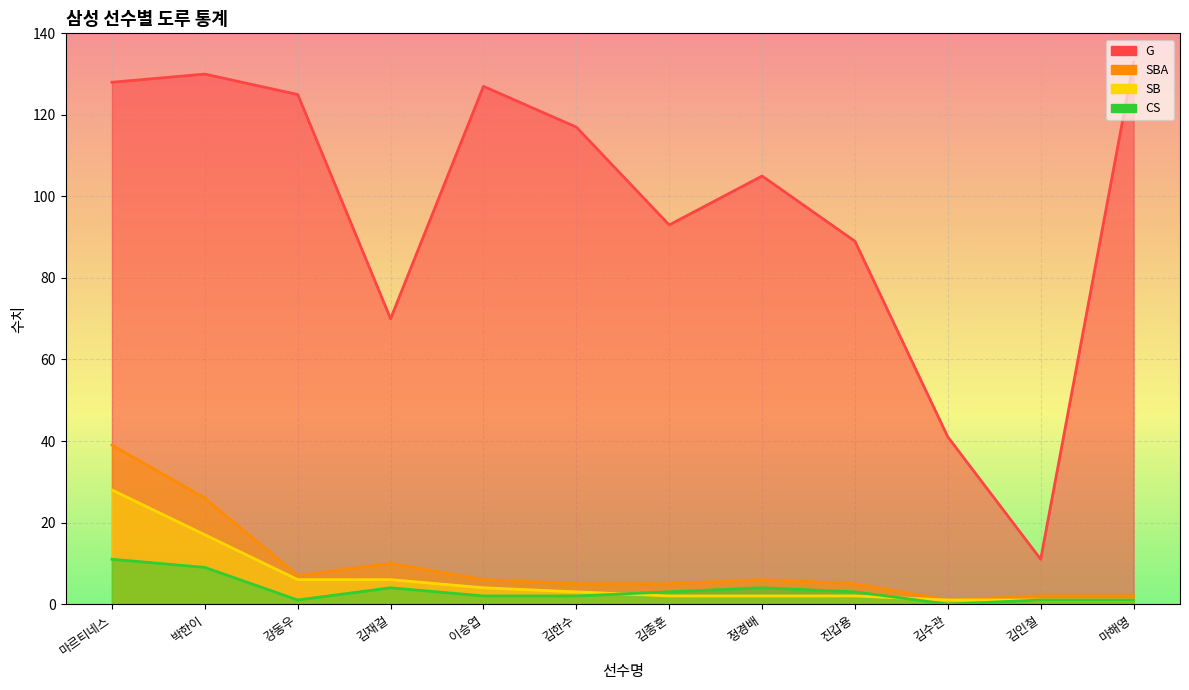

What is the difference between the maximum and minimum values in the SB series?

27